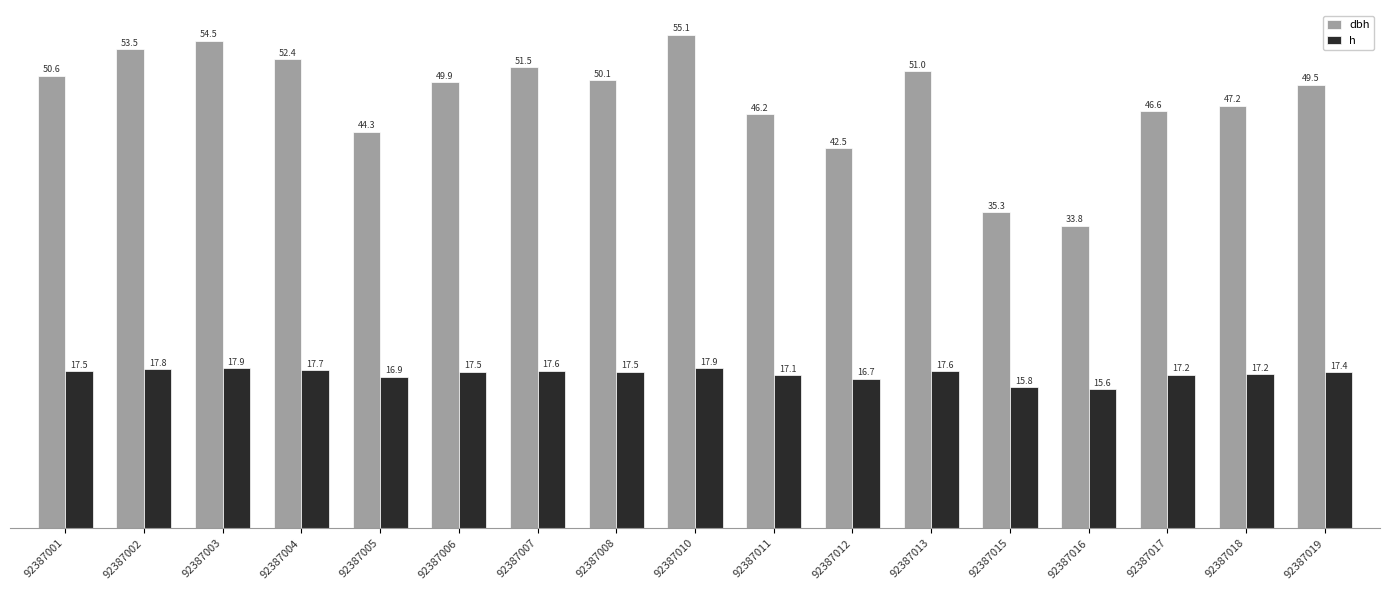

How many series are shown in this chart?

2